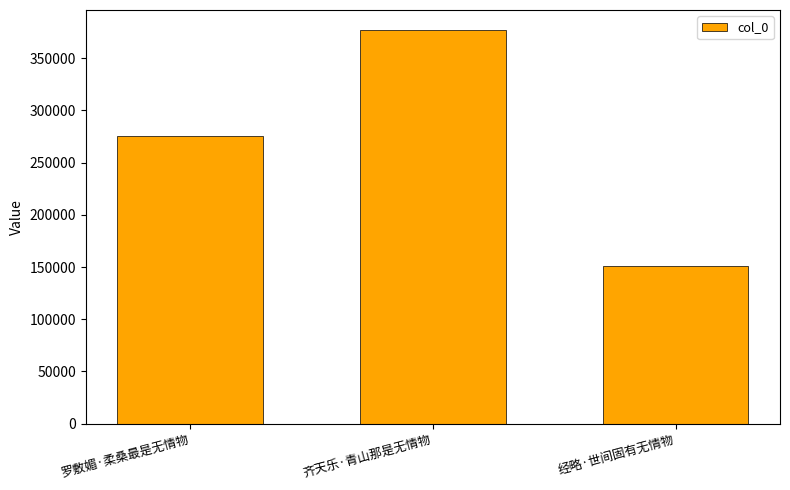

Which label corresponds to the largest value in the chart?

齐天乐·青山那是无情物